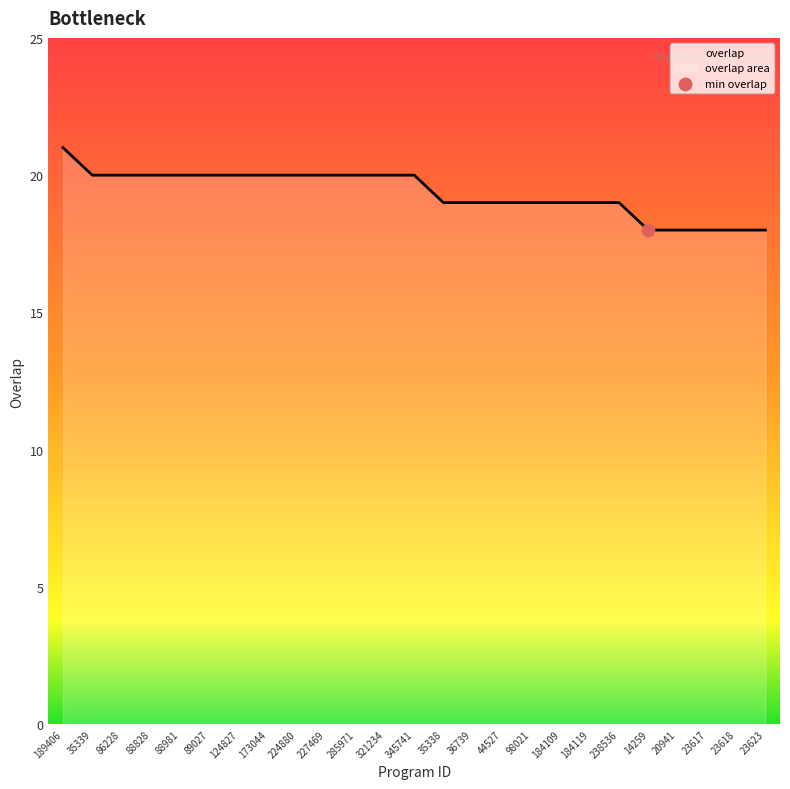

Which has a higher value, 124827 or 20941?

124827